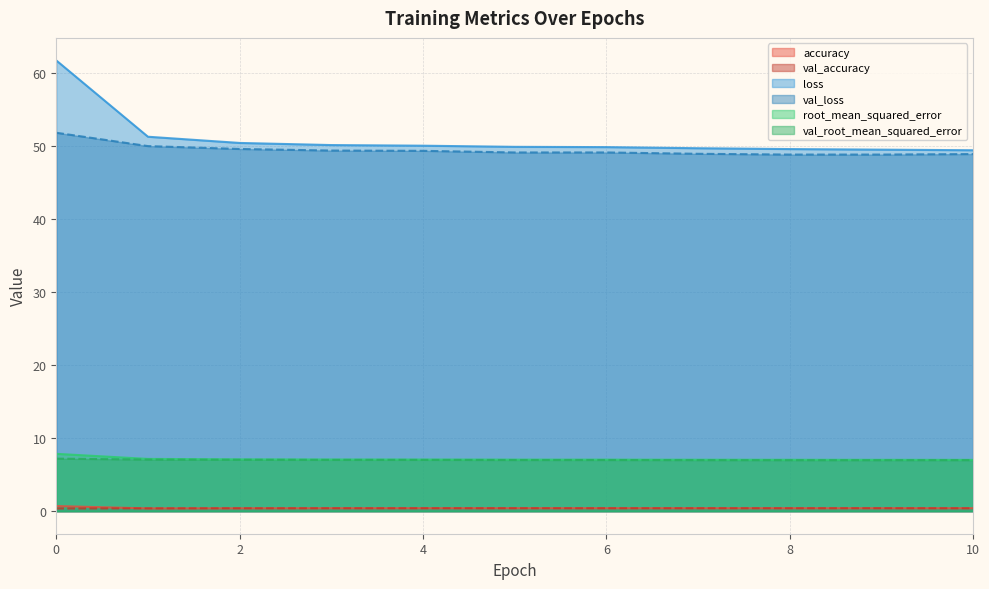

What is the total value across all series at 7?

113.6